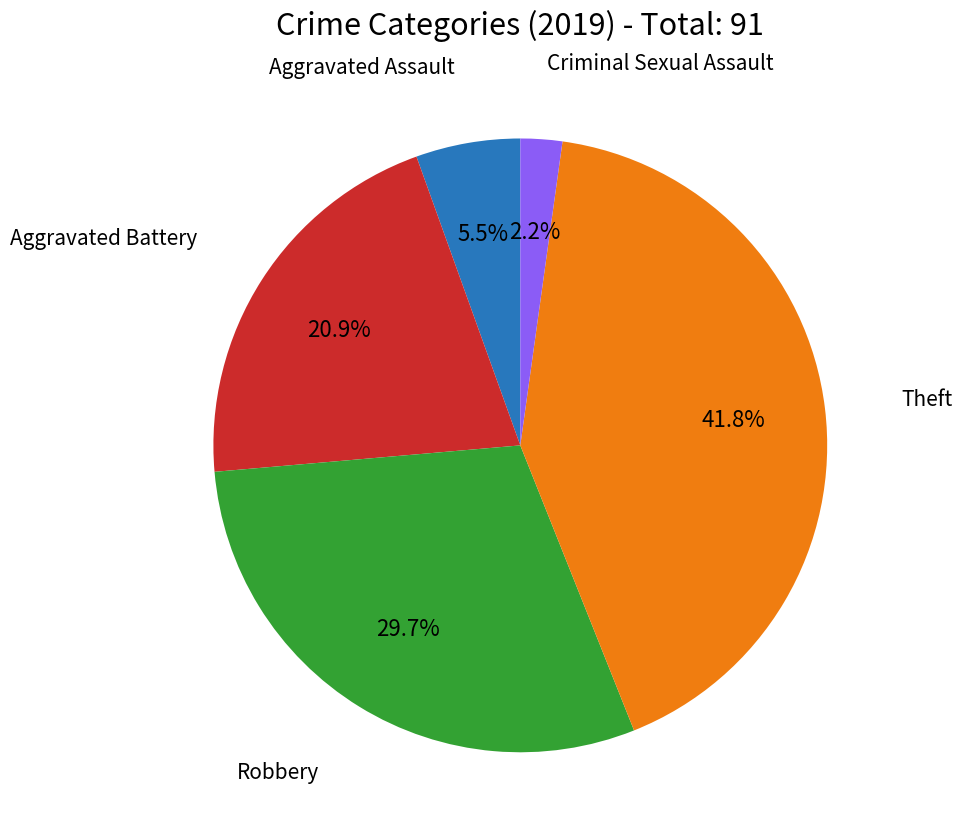

Is there a majority slice in this chart?

No